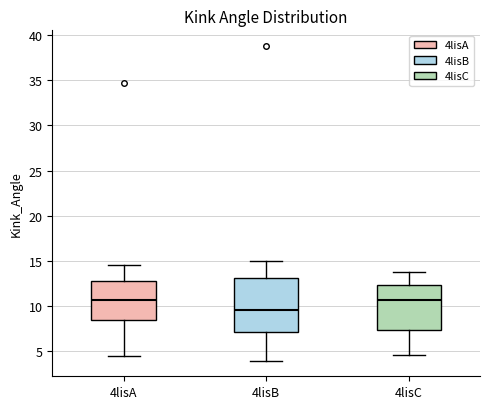

Where does the median line of the box for 4lisA sit on the y-axis? The values are not printed on the chart, so give them approximately, as read against the axis.

10.5